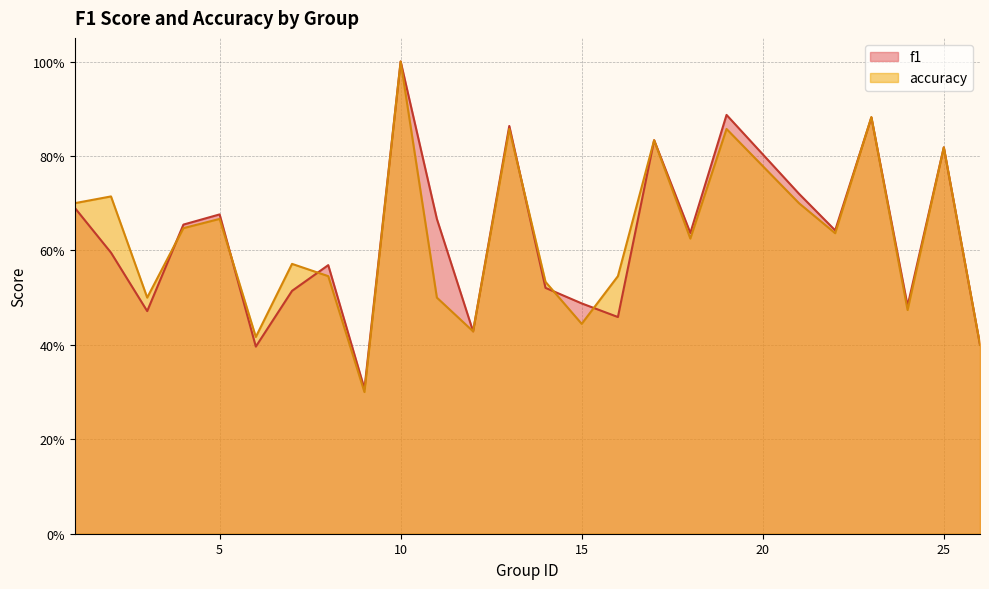

True or false: accuracy has a value of 0.2 at 4.

False